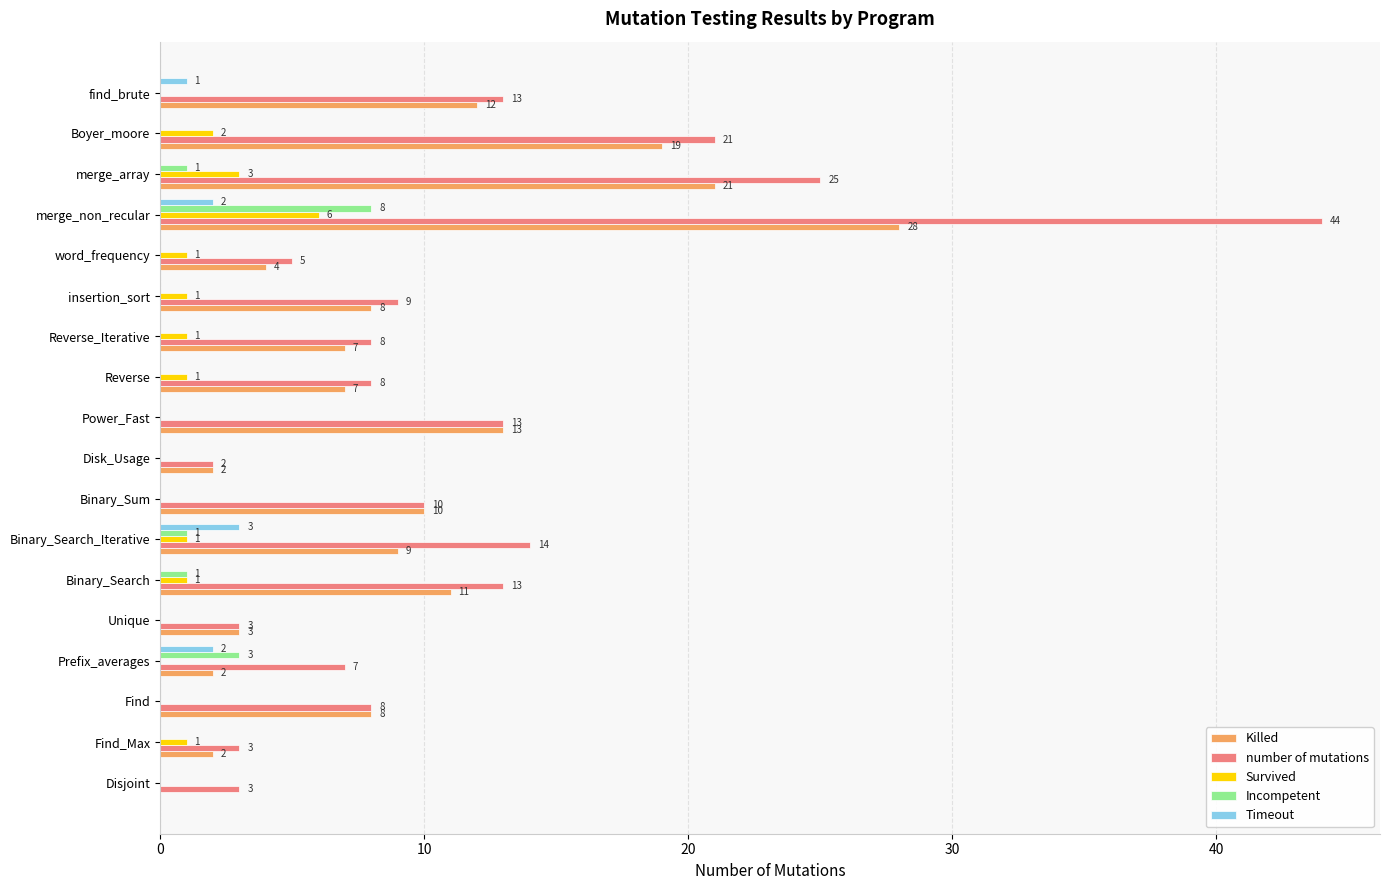

Which series changed the most between Binary_Search_Iterative and merge_non_recular?

number of mutations